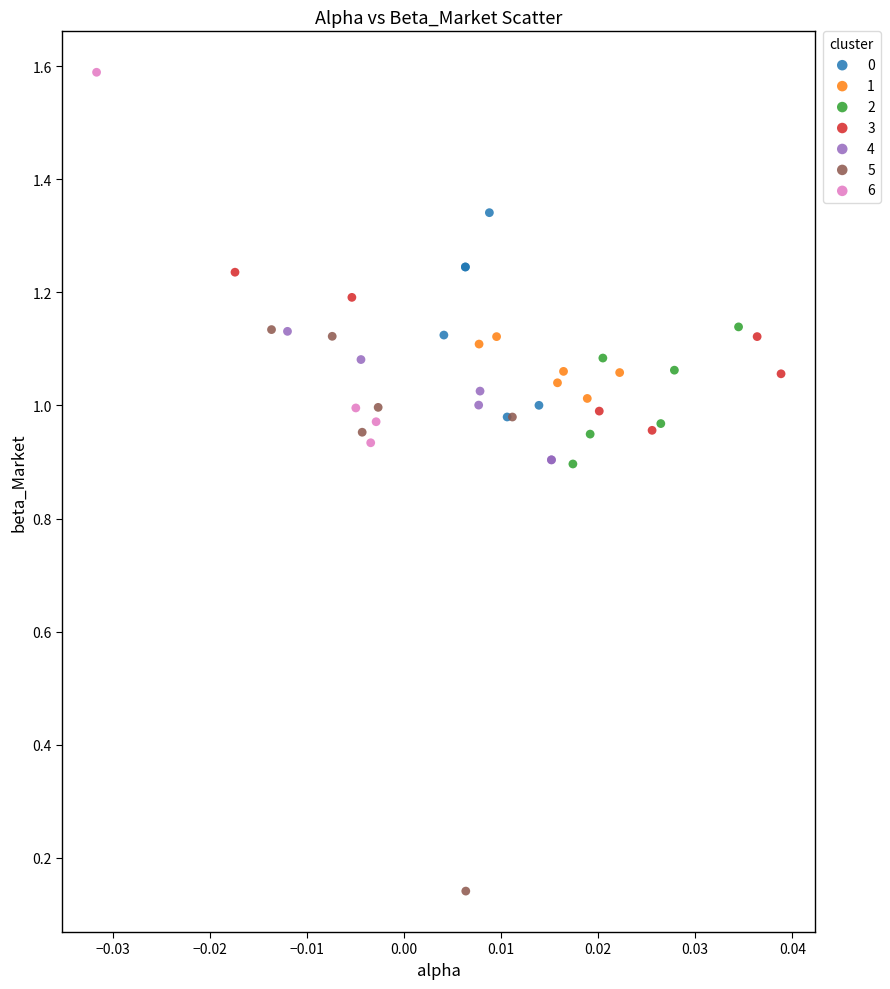

What are all the series names shown in the legend?

0, 1, 2, 3, 4, 5, 6